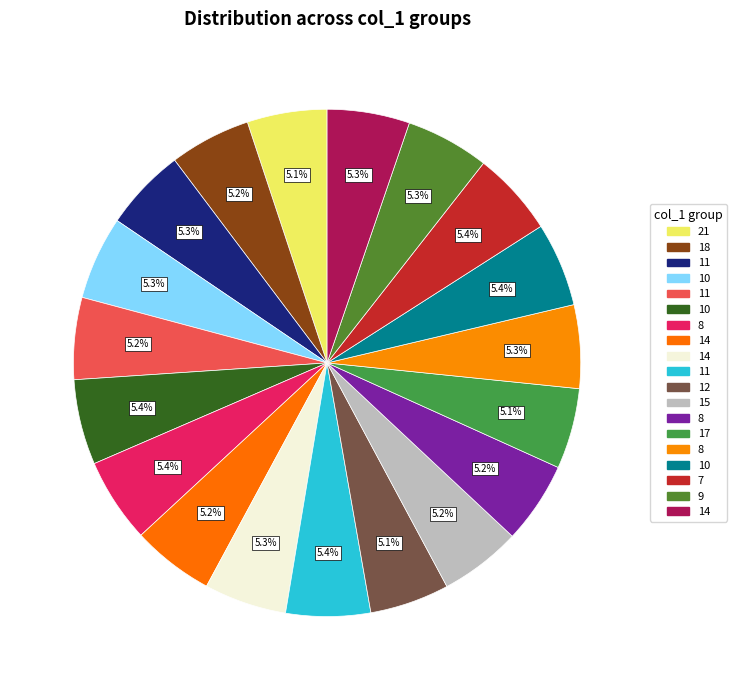

How many slices are in this pie chart?

19